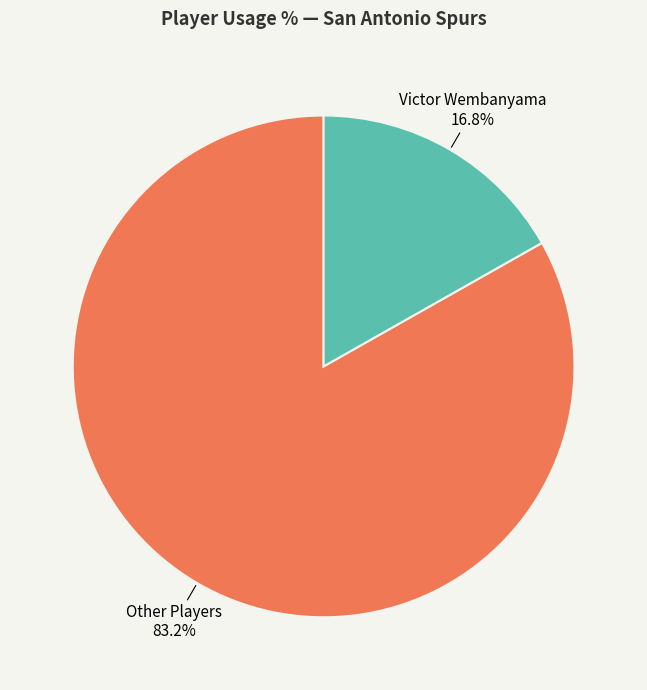

Is it true that Victor Wembanyama is 17% of the pie?

True